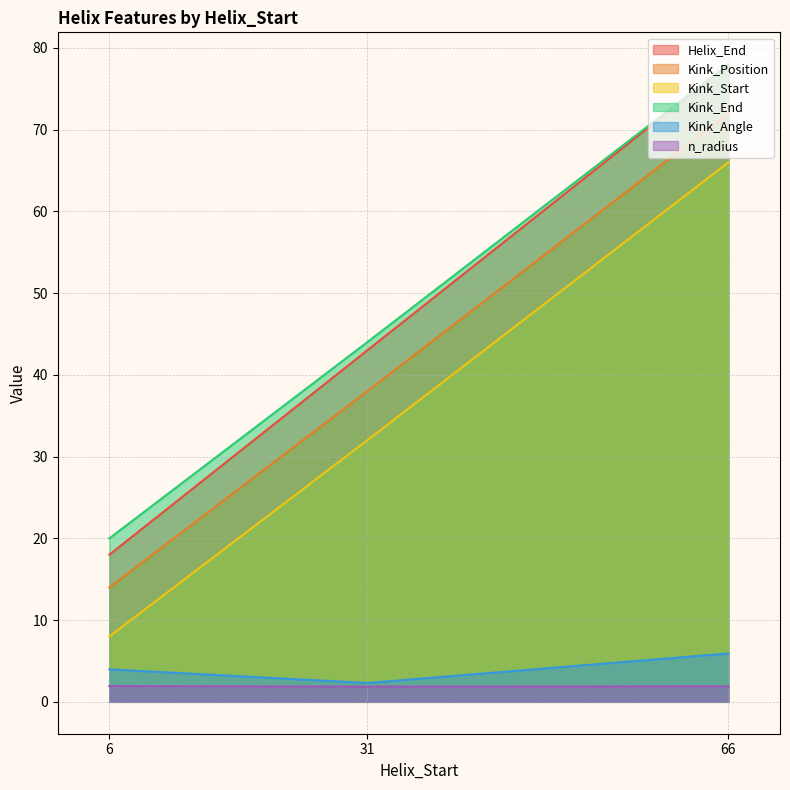

Between 6 and 31, which series saw the biggest shift?

Helix_End